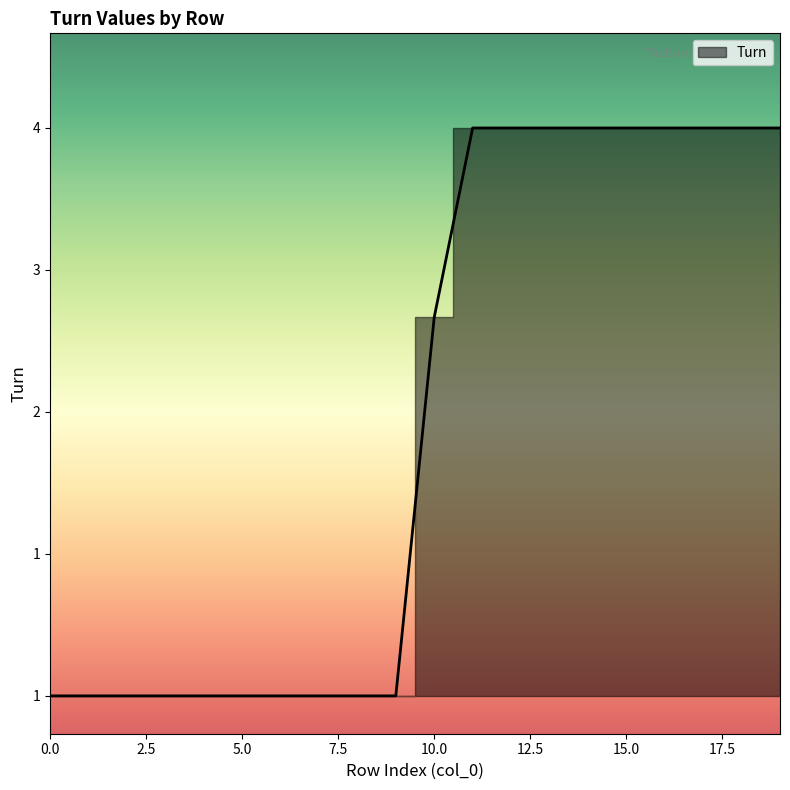

What is the sum of all values?

49